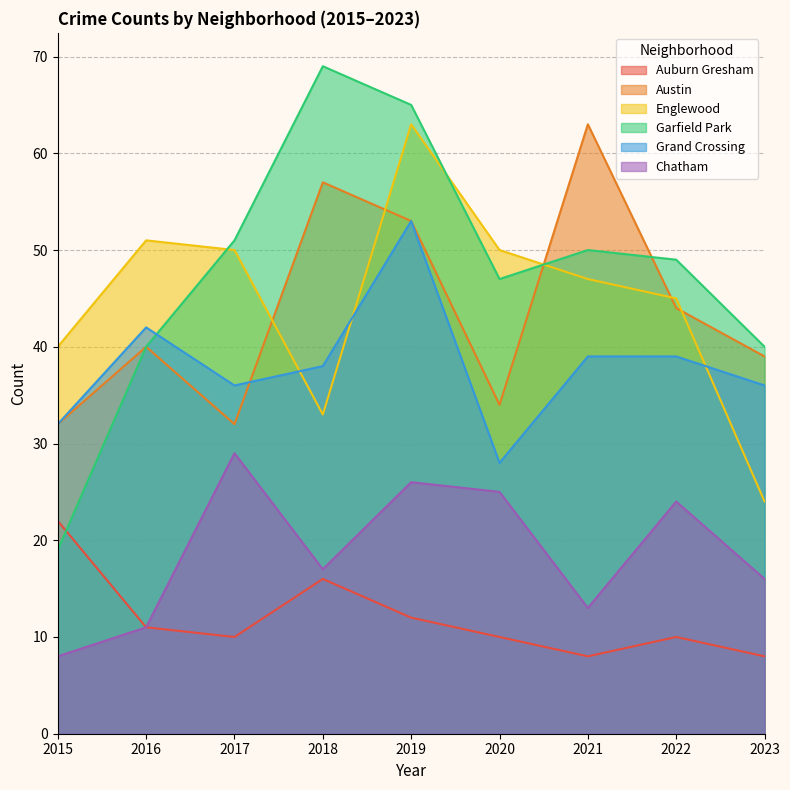

Where is Austin nearest to the value 47?

2022